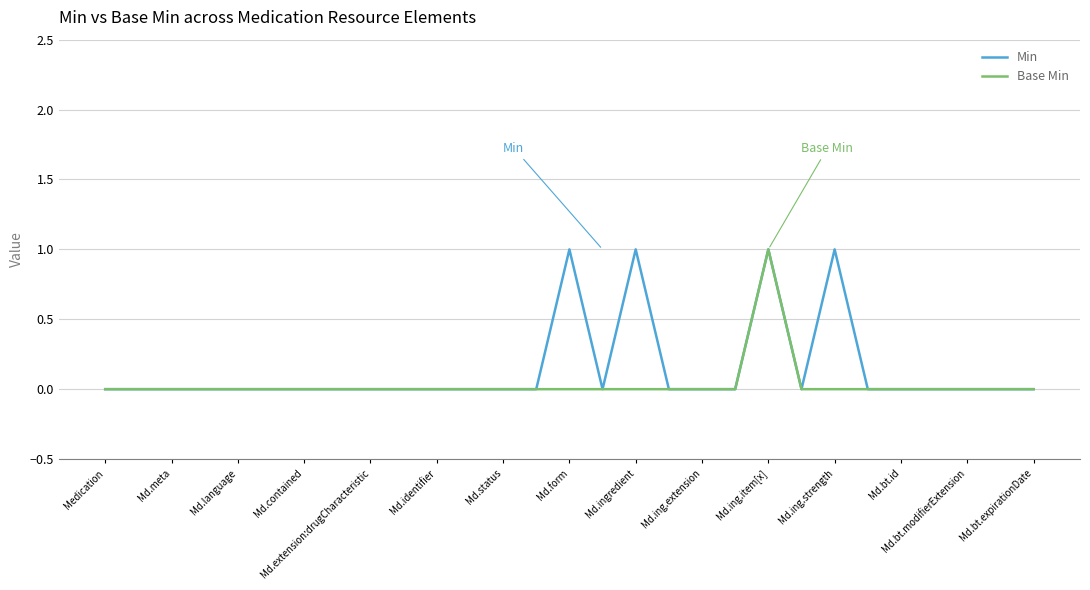

True or false: Base Min has a value of 0 at Md.meta.

True